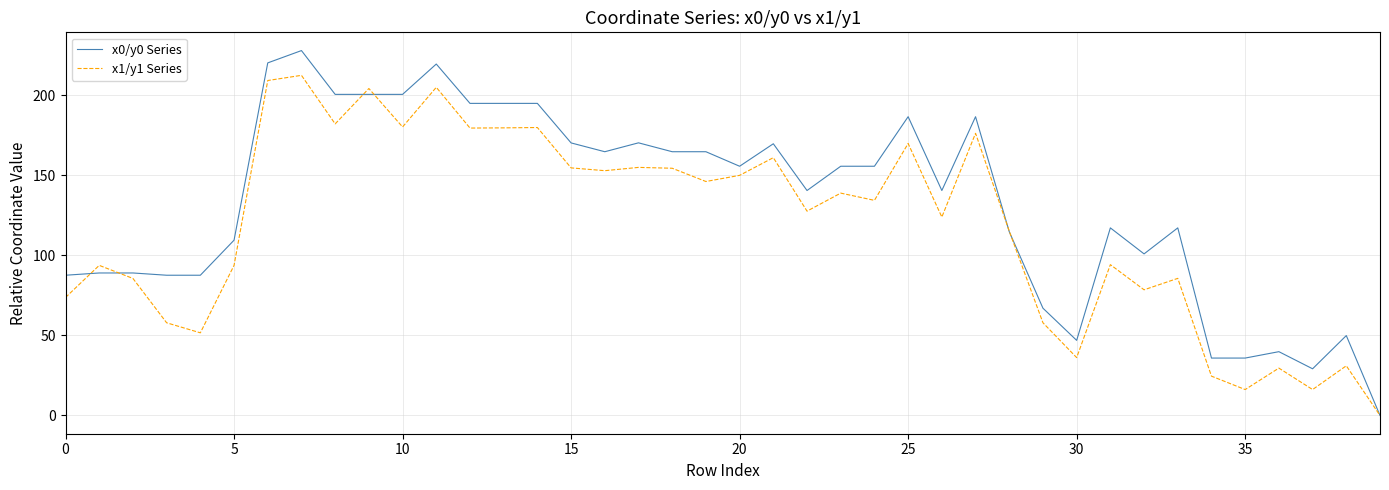

Which series has the largest total across all categories?

x0/y0 Series